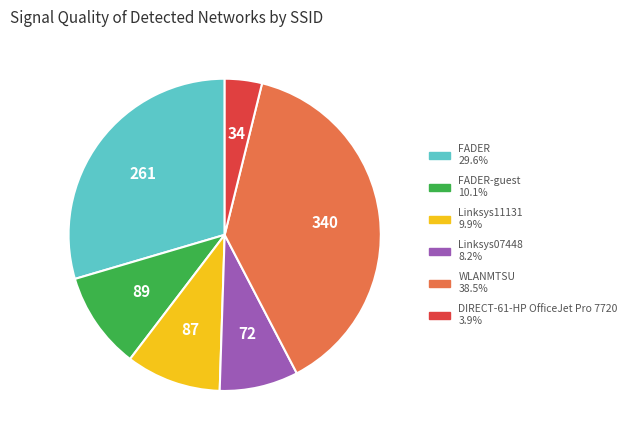

Is there a majority slice in this chart?

No